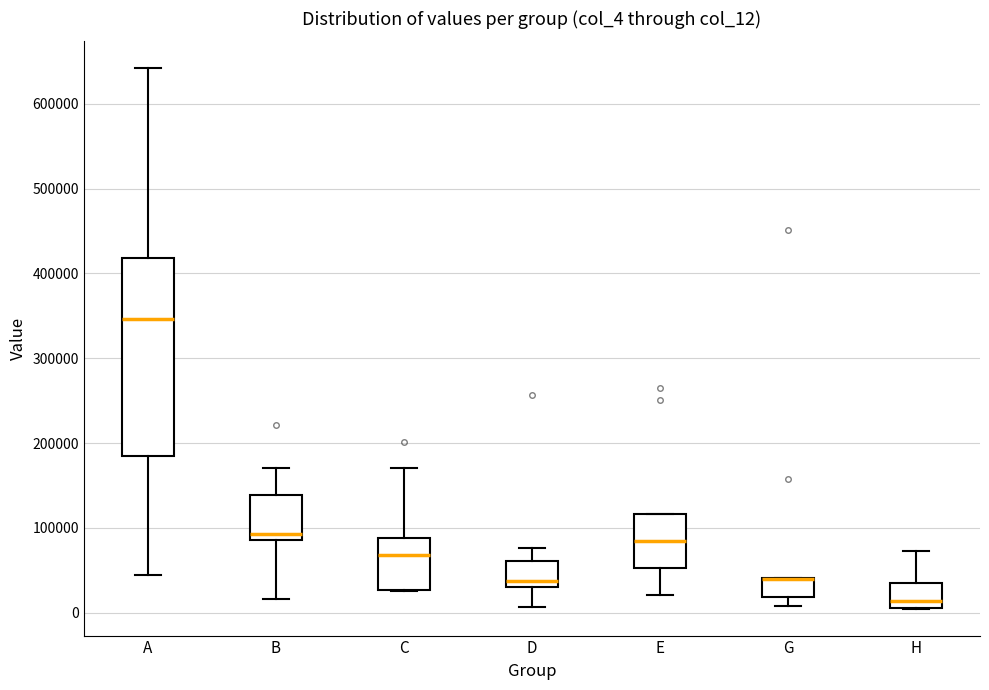

Reading left to right, transcribe this box plot: for each box, give where its median line is, the range the box spans, and where its two whiskers end, as read against the y-axis. The values are not printed on the chart, so give them approximately, as read against the axis.

A: median 350000, box 190000 to 420000, whiskers 40000 to 640000
B: median 90000 (just above the box's lower edge), box 90000 to 140000, whiskers 20000 to 170000
C: median 70000, box 30000 to 90000, whiskers 30000 to 170000
D: median 40000, box 30000 to 60000, whiskers 10000 to 80000
E: median 80000, box 50000 to 120000, whiskers 20000 to 120000
G: median 40000 (drawn on the box's upper edge), box 20000 to 40000, whiskers 10000 to 40000
H: median 10000 (just above the box's lower edge), box 10000 to 30000, whiskers 0 to 70000